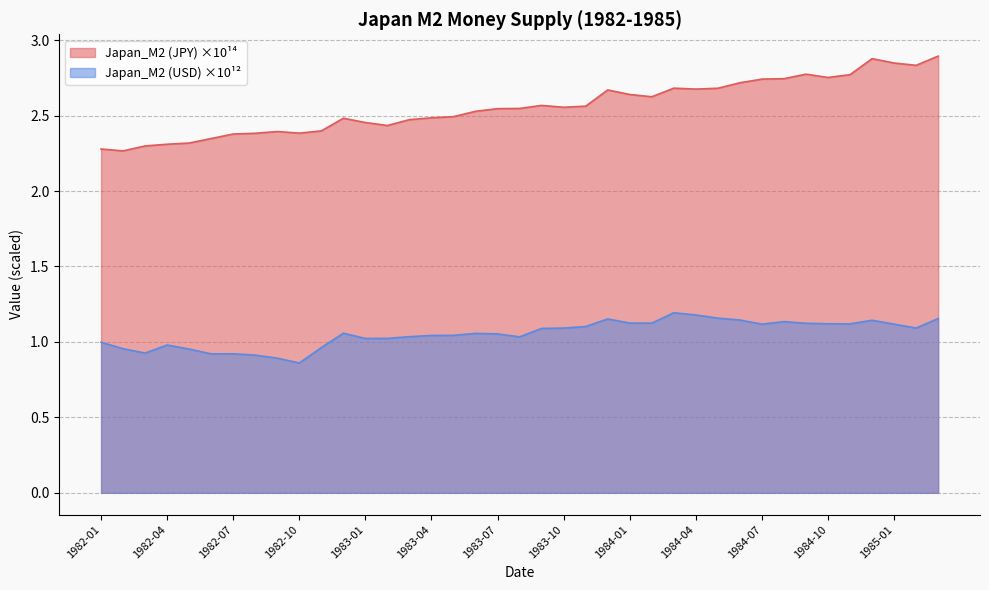

What value does the Japan_M2 (USD) series have at 1982-10?

0.9